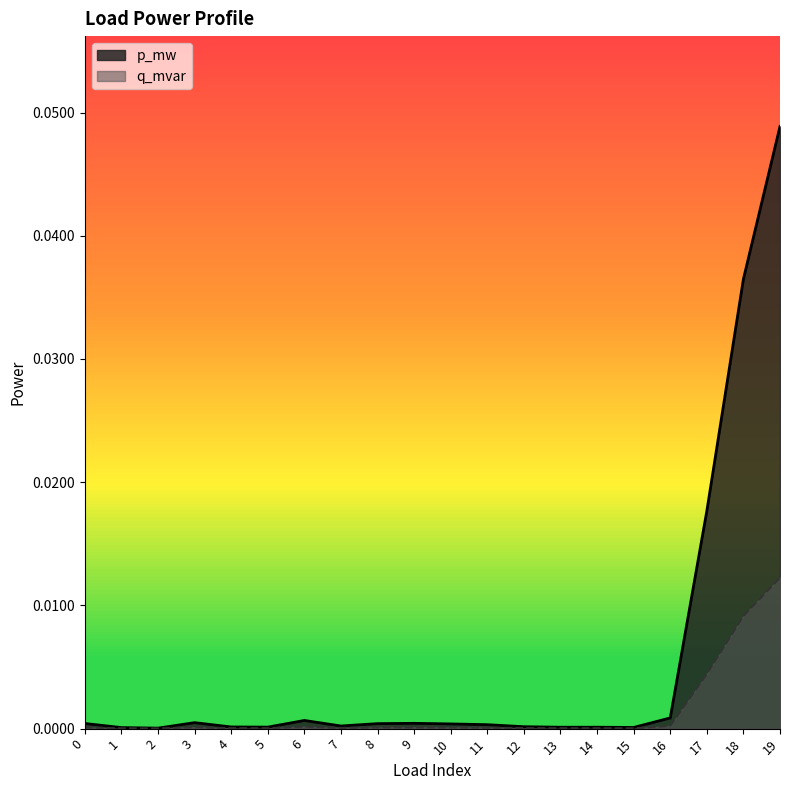

Does the chart display data point markers on the line(s)?

No